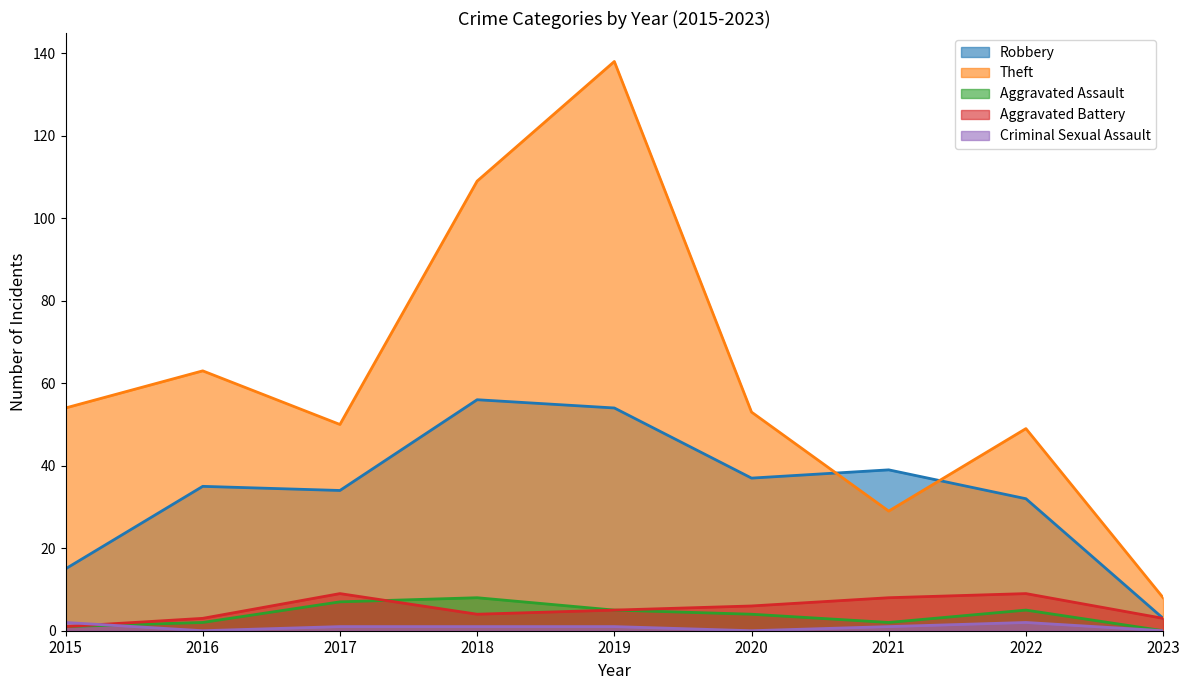

Rank the series at 2020 from highest to lowest value.

Theft, Robbery, Aggravated Battery, Aggravated Assault, Criminal Sexual Assault